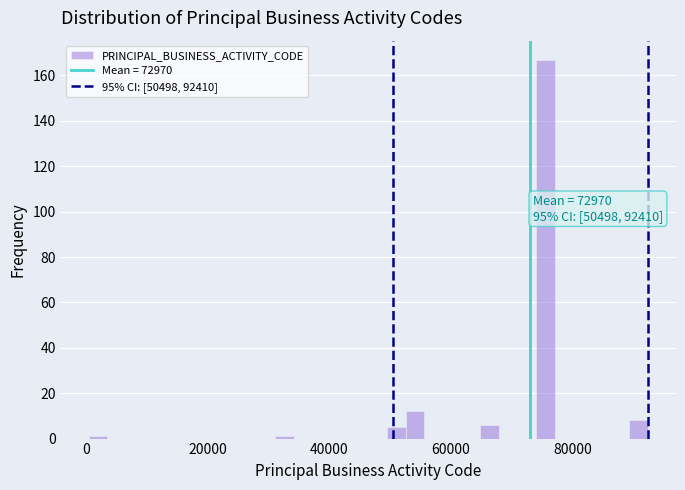

Read against the x-axis, roughly where is the centre of the tallest bar?

76000